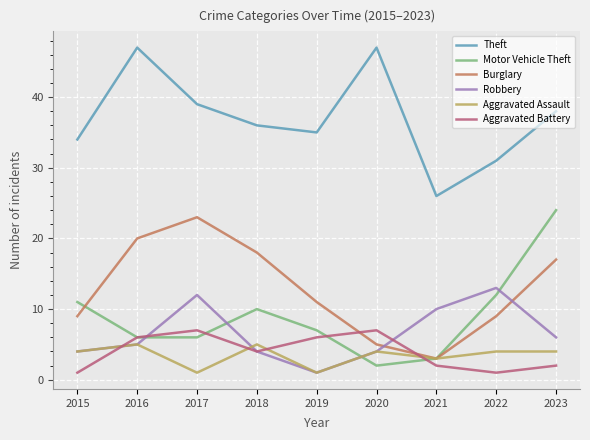

What is the difference between the maximum and minimum values in the Robbery series?

12